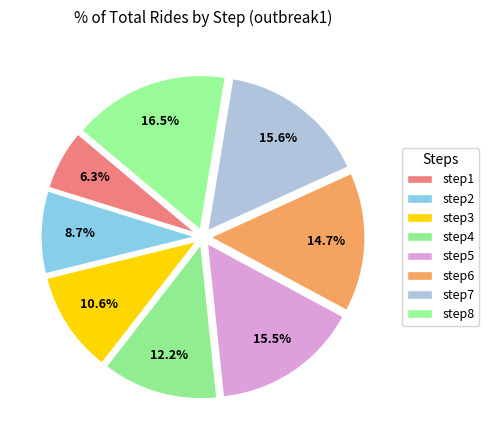

Which category has the smallest portion of the pie?

step1